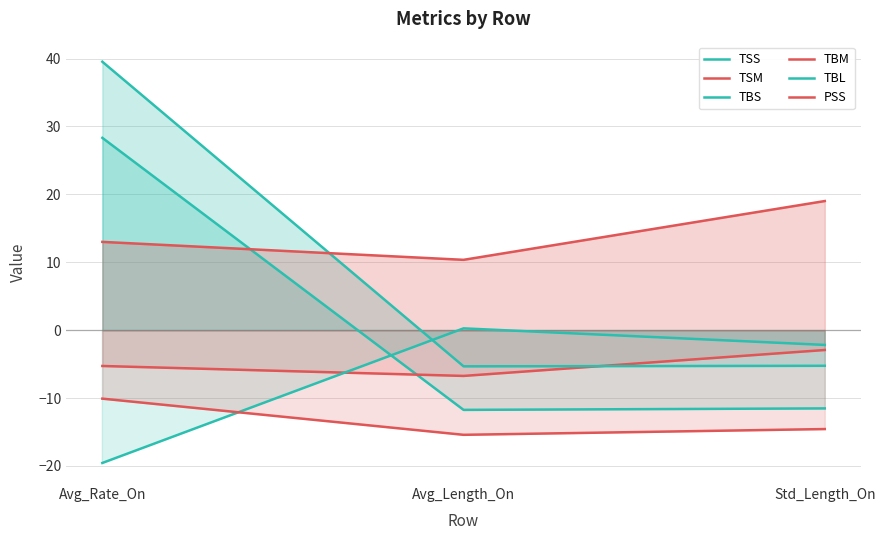

How many negative values does the TSS series have?

2